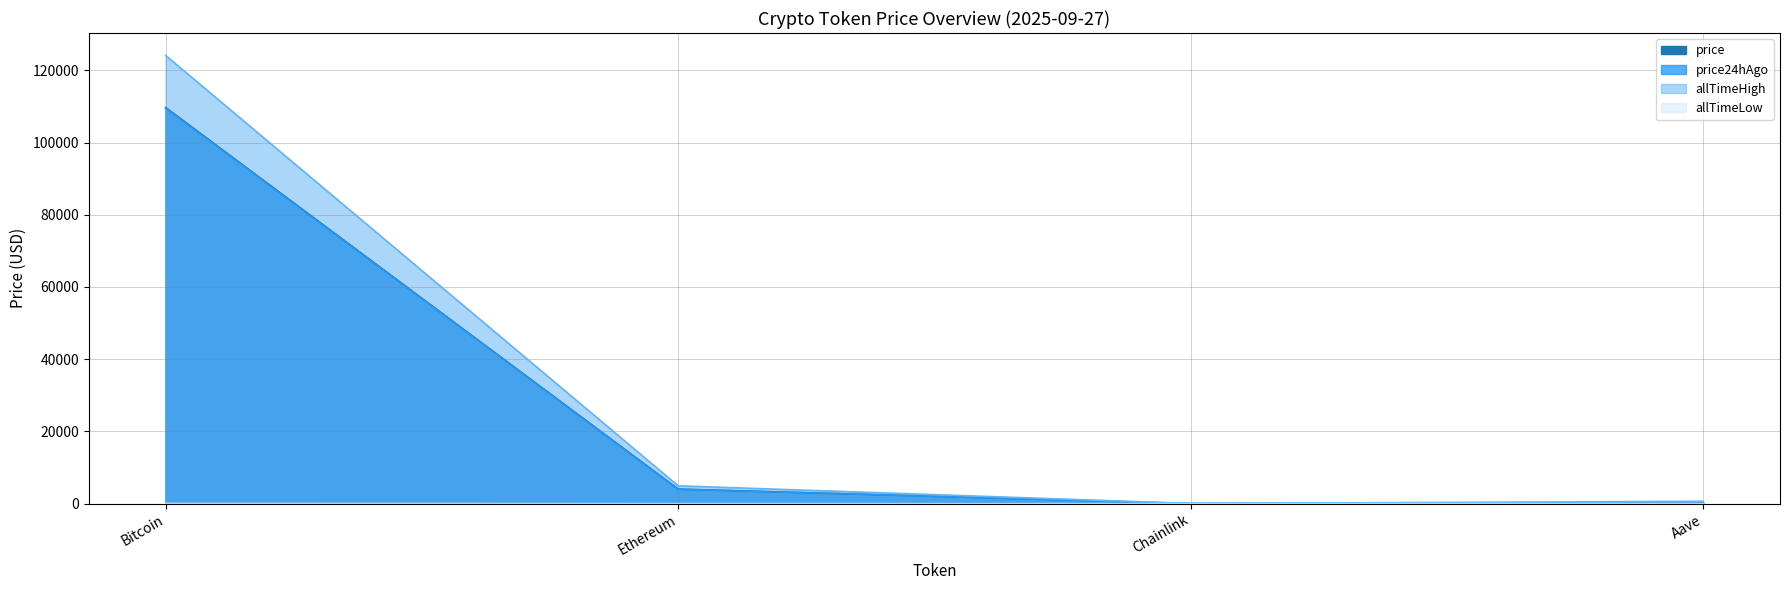

At how many categories does at least one series exceed 72194?

1